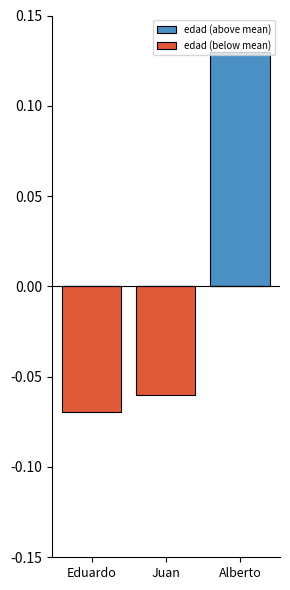

How many positive values does the edad (above mean) series have?

1